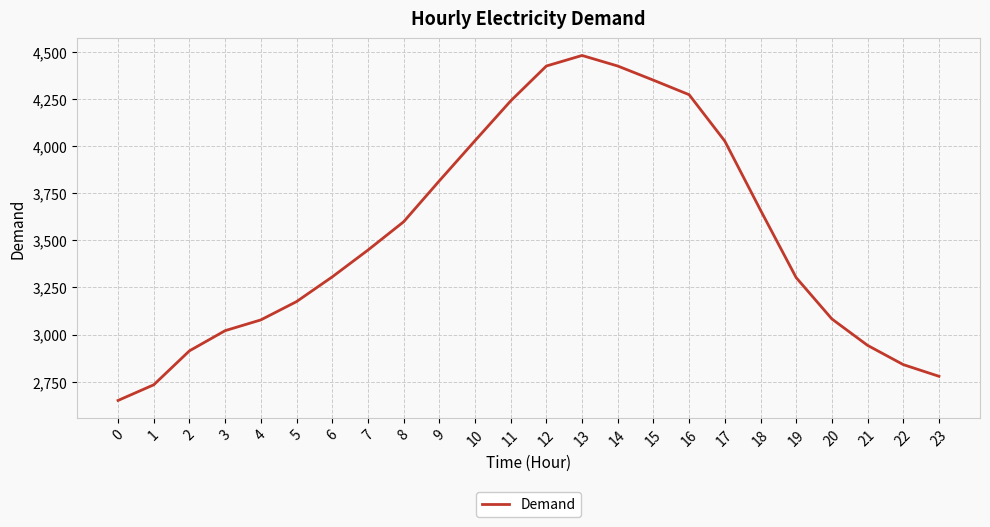

What is the average value?

3525